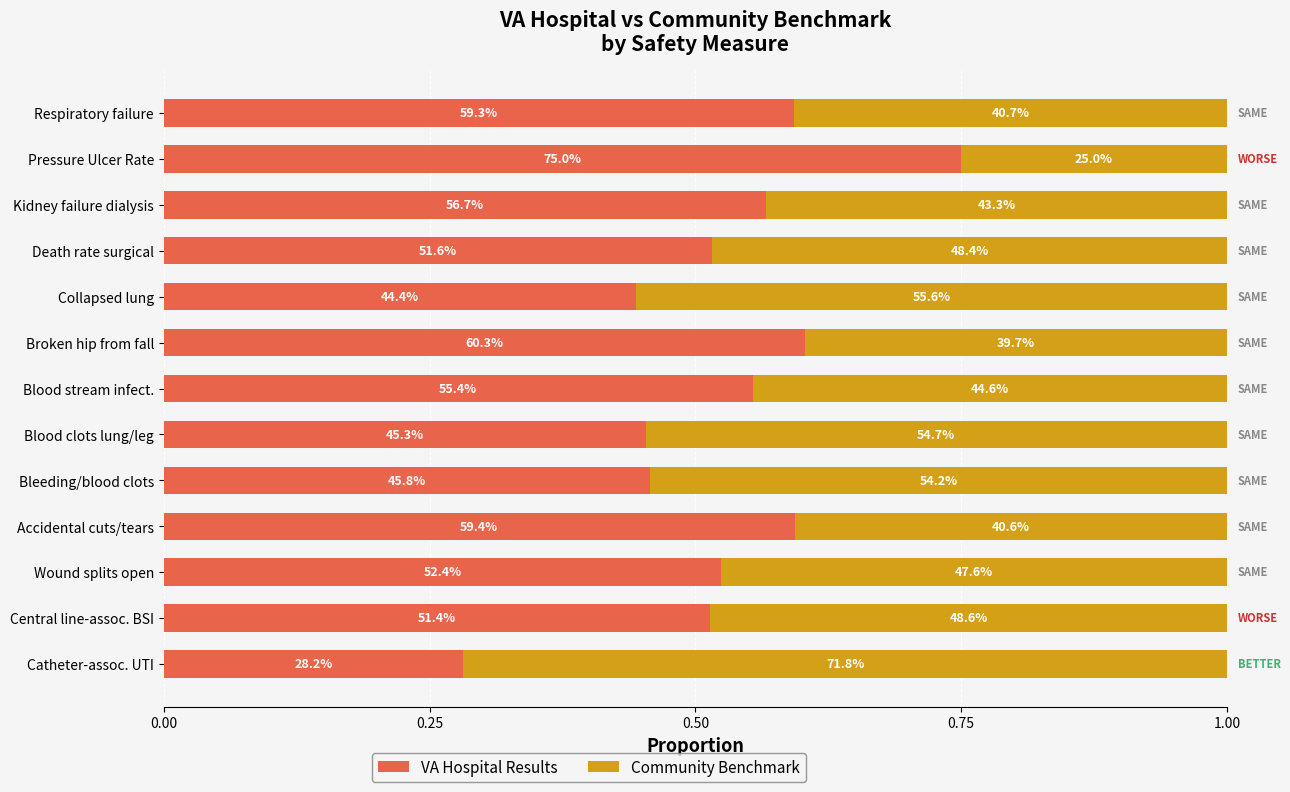

What are all the series names shown in the legend?

VA Hospital Results, Community Benchmark